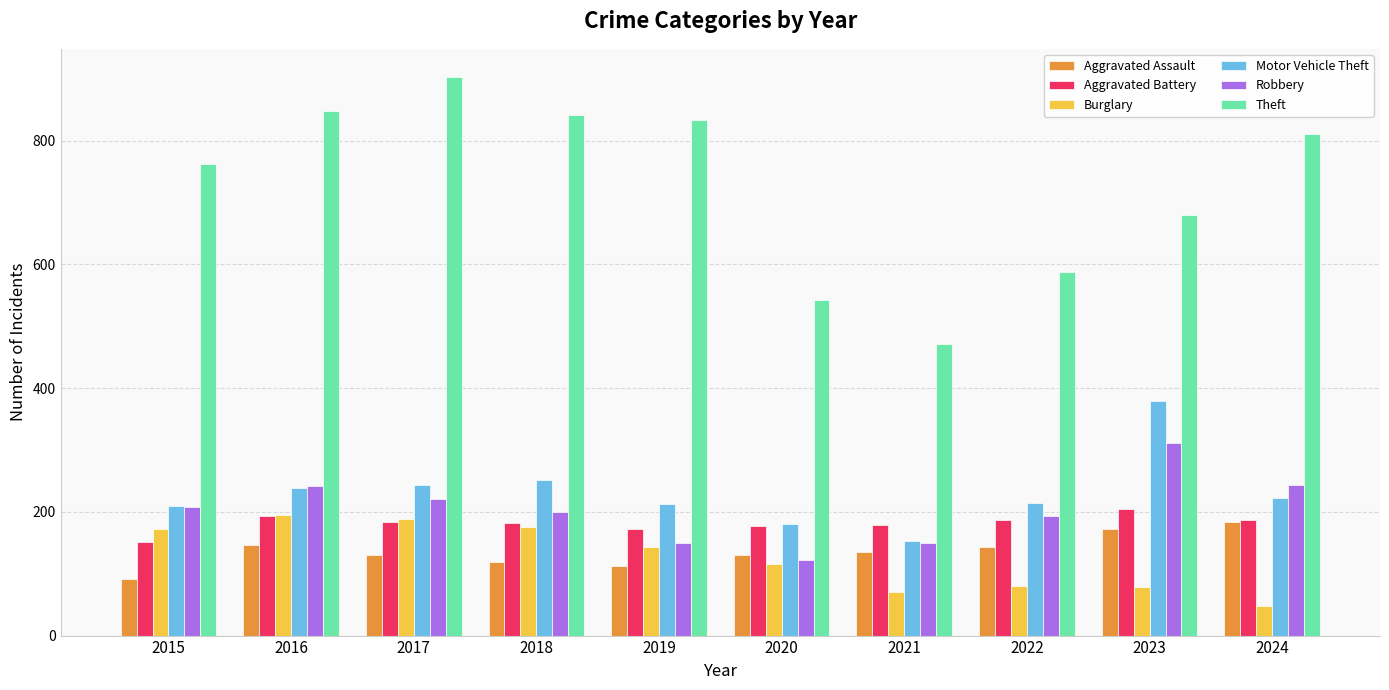

What is the value of the Theft bar at the 3rd from the left?

903